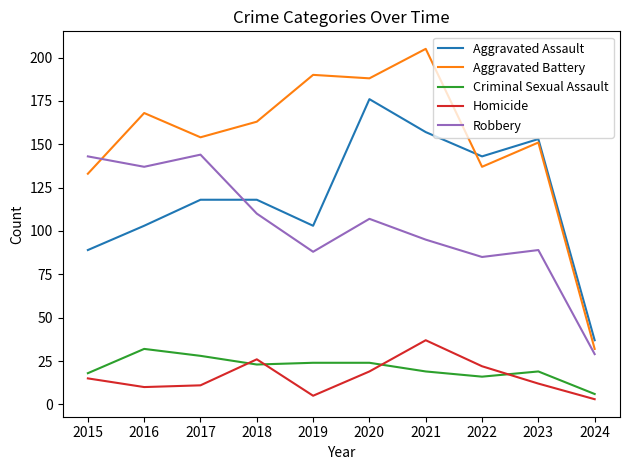

Which series has the largest total across all categories?

Aggravated Battery